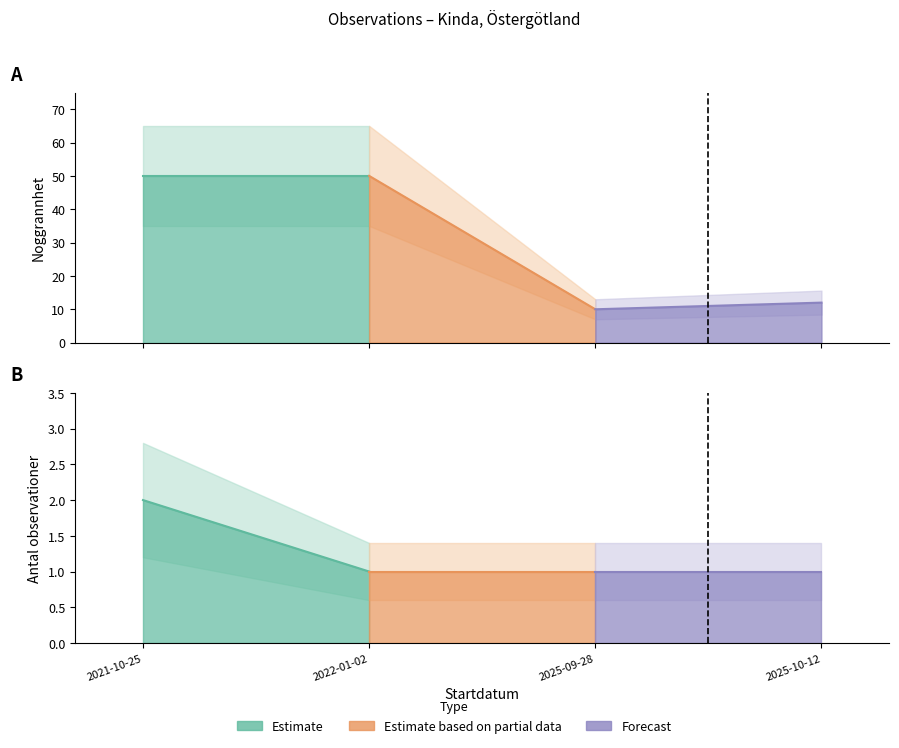

True or false: Antal observationer and Noggrannhet intersect in this chart.

False